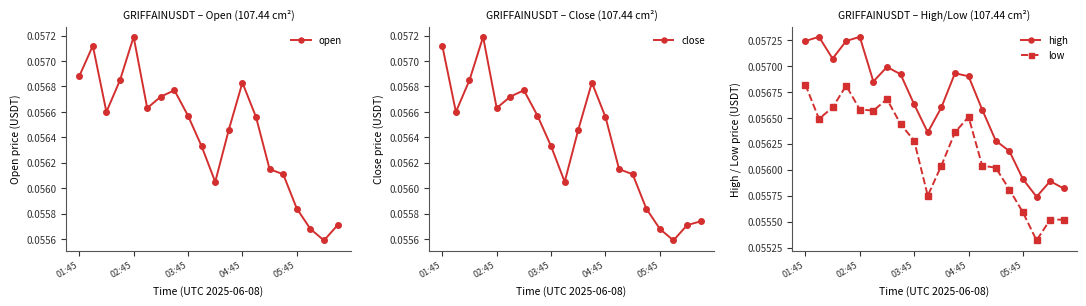

How many high values are between 0 and 1?

20